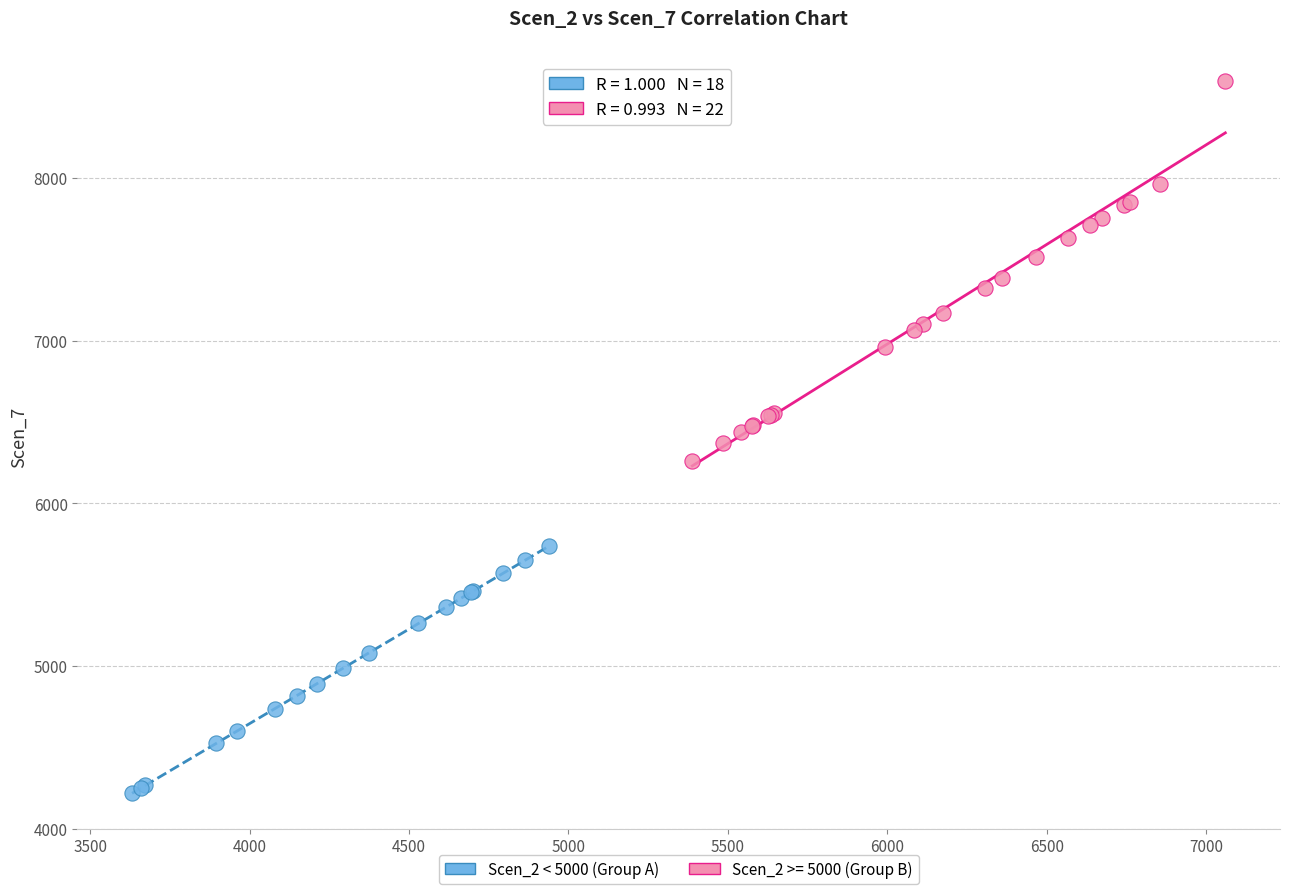

Which series reaches the minimum Y coordinate?

Scen_2 < 5000 (Group A)